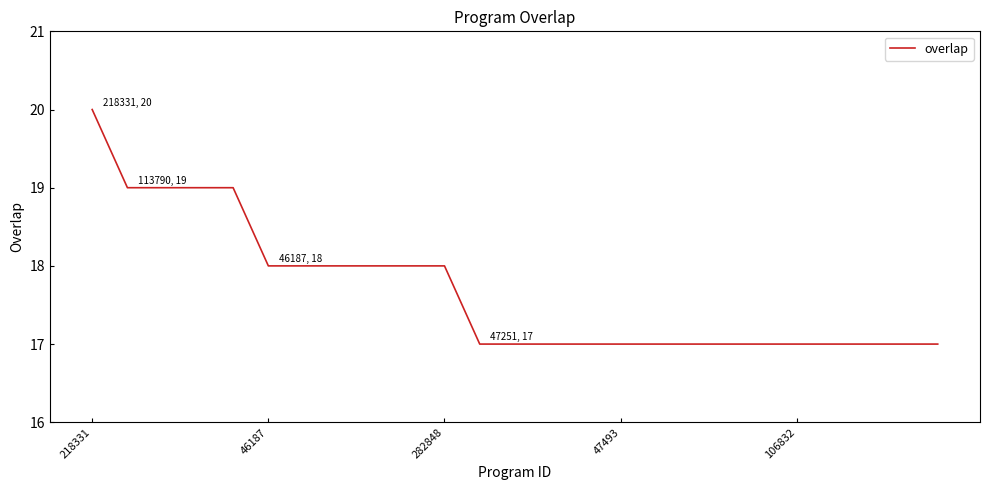

Reading left to right, transcribe all the data shown in this chart.

20	19	19	19	19	18	18	18	18	18	18	17	17	17	17	17	17	17	17	17	17	17	17	17	17